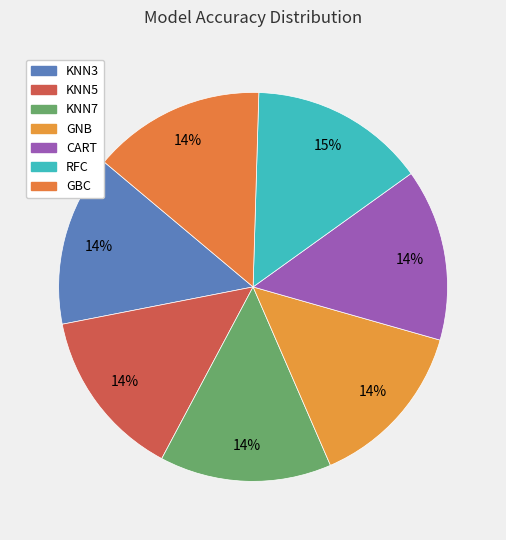

Is the sum of GBC and CART greater than half?

No